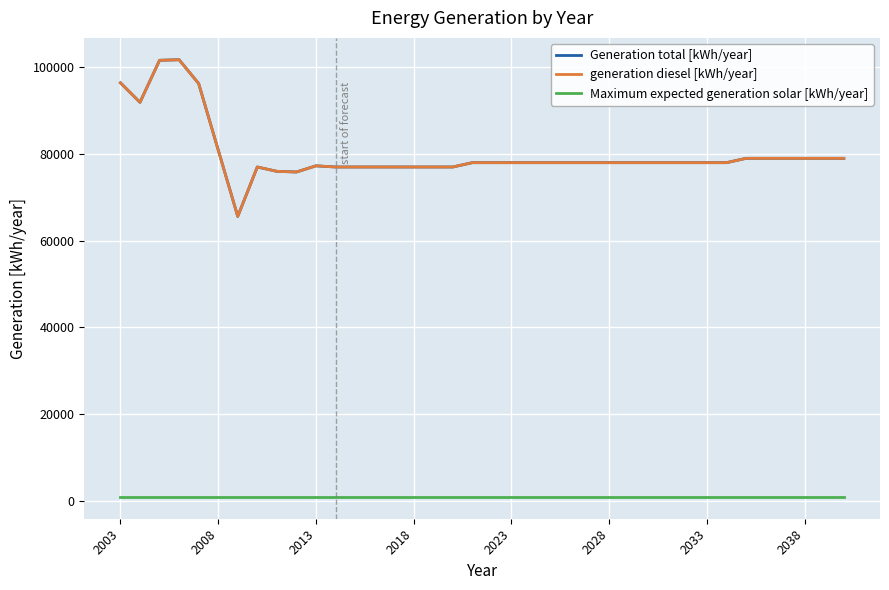

Which category has the lowest value across all series?

2003